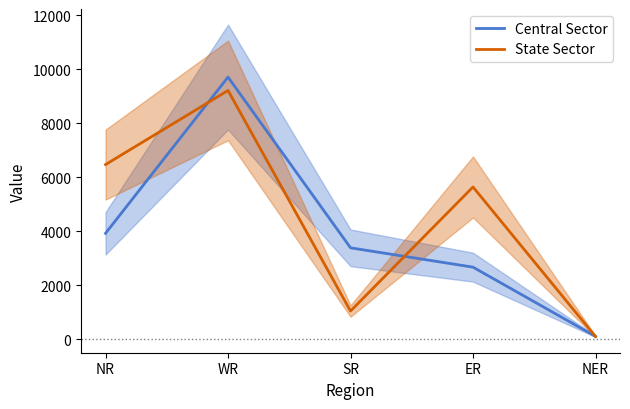

Reading left to right, what are all the values shown in this chart?

Central Sector: 3926	9705	3390	2675	115
State Sector: 6470	9210	1052	5641	110